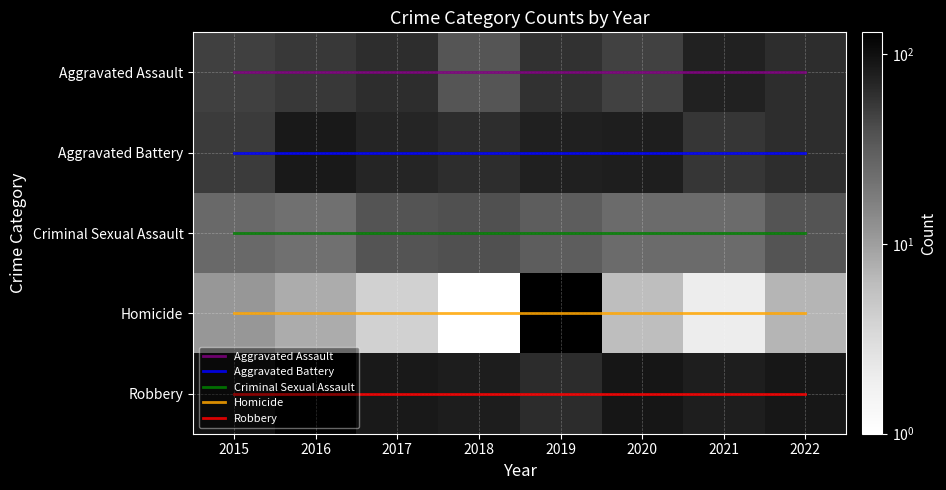

Between 2015 and 2016, which is larger?

2015